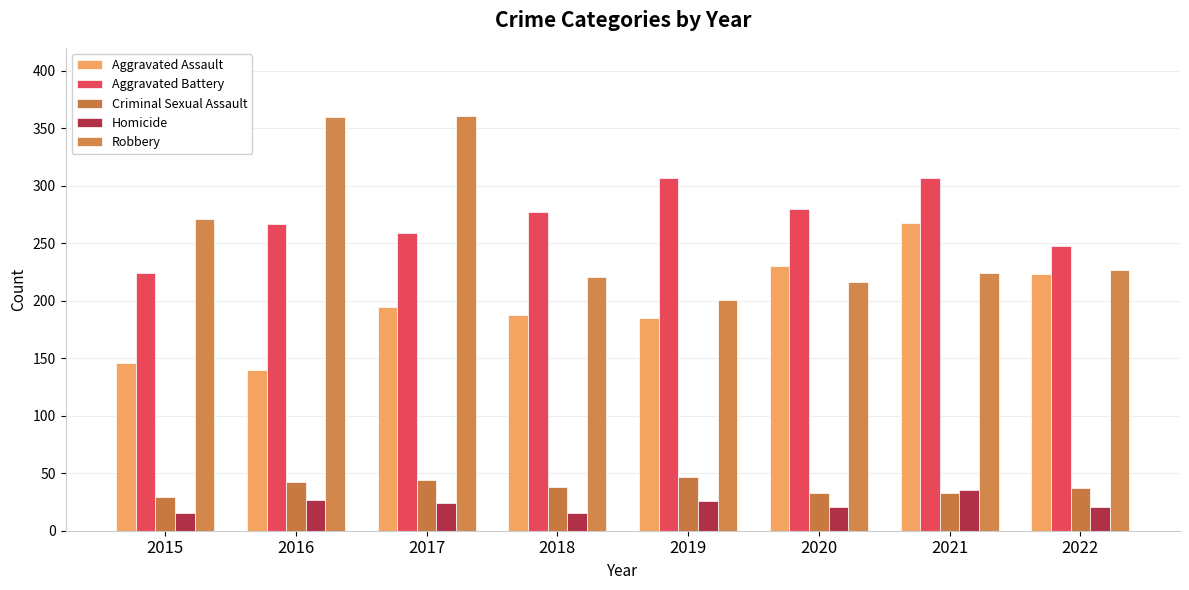

Where is Homicide nearest to the value 25?

2017